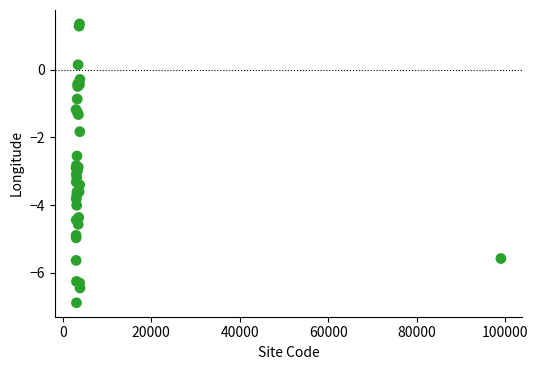

What Y value in the scatter plot is closest to -2?

-1.8